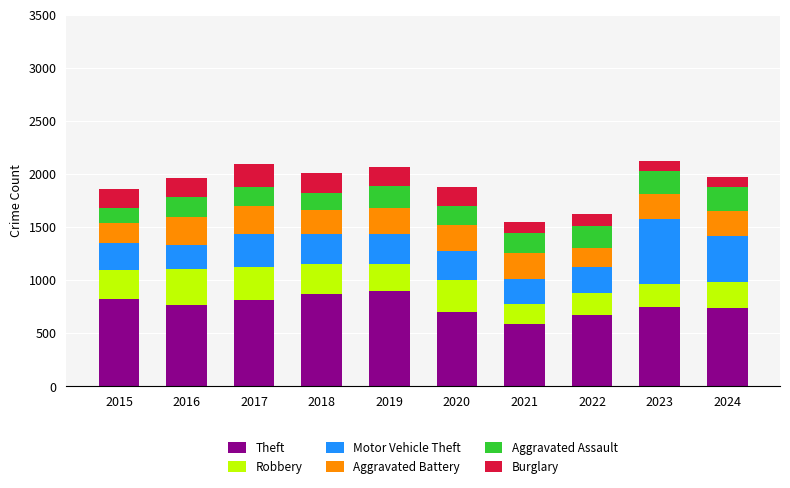

Is it true that Theft equals 1094 at 2016?

False